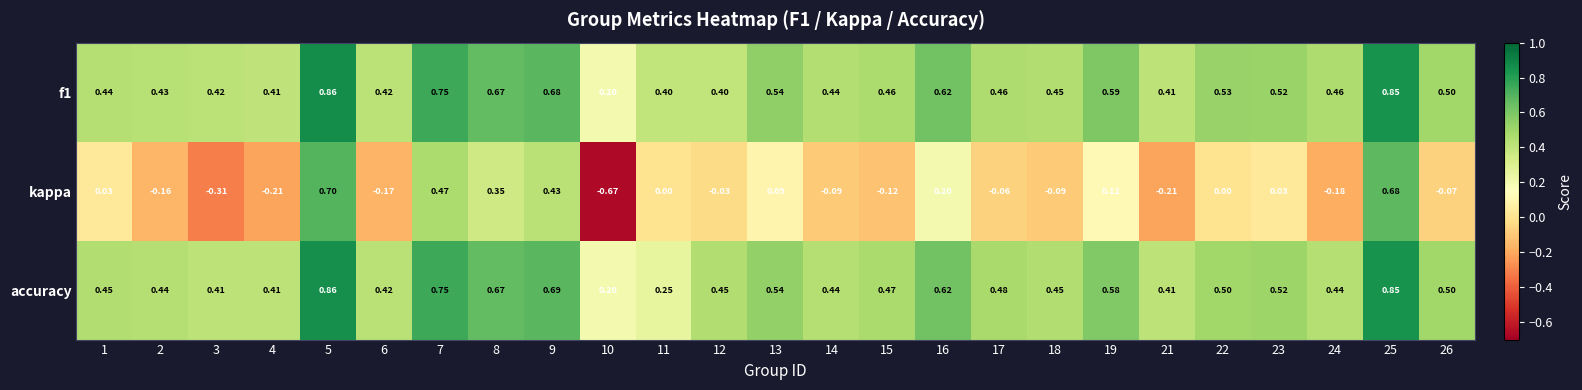

Which series changed the most between 10 and 14?

kappa